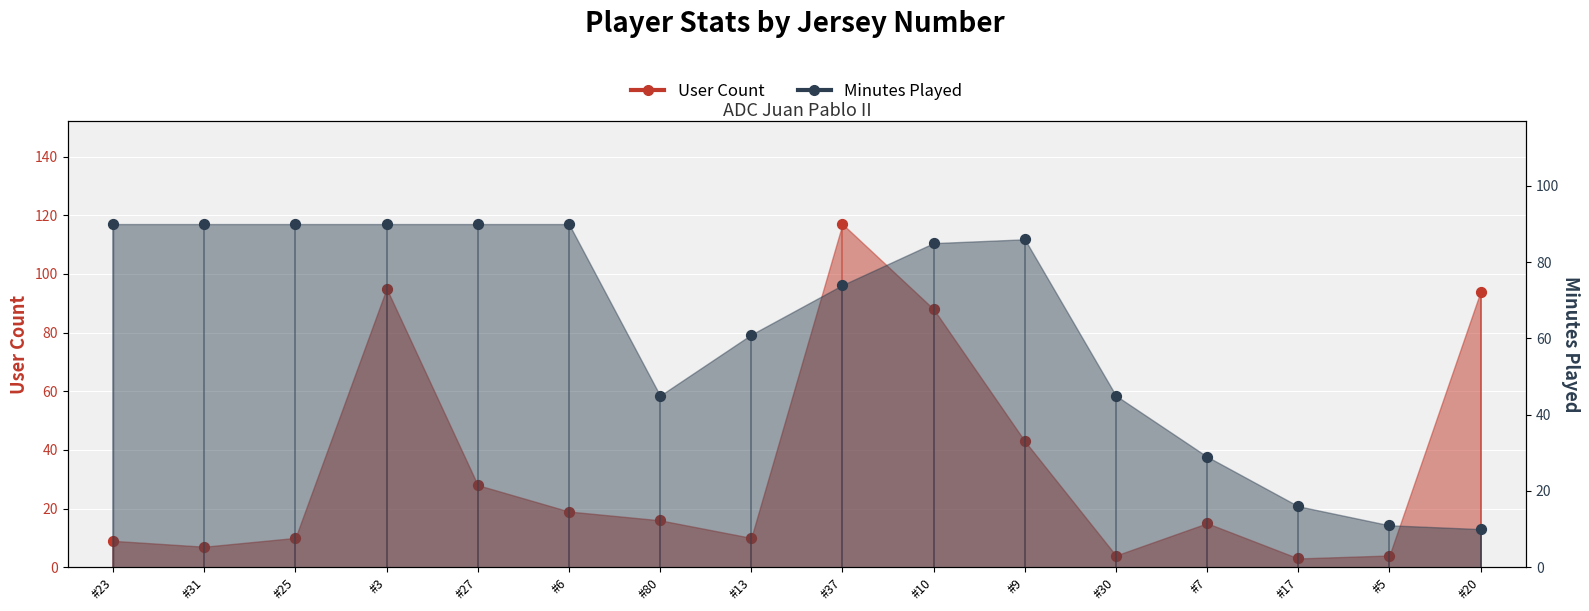

At how many categories does at least one series exceed 102?

1